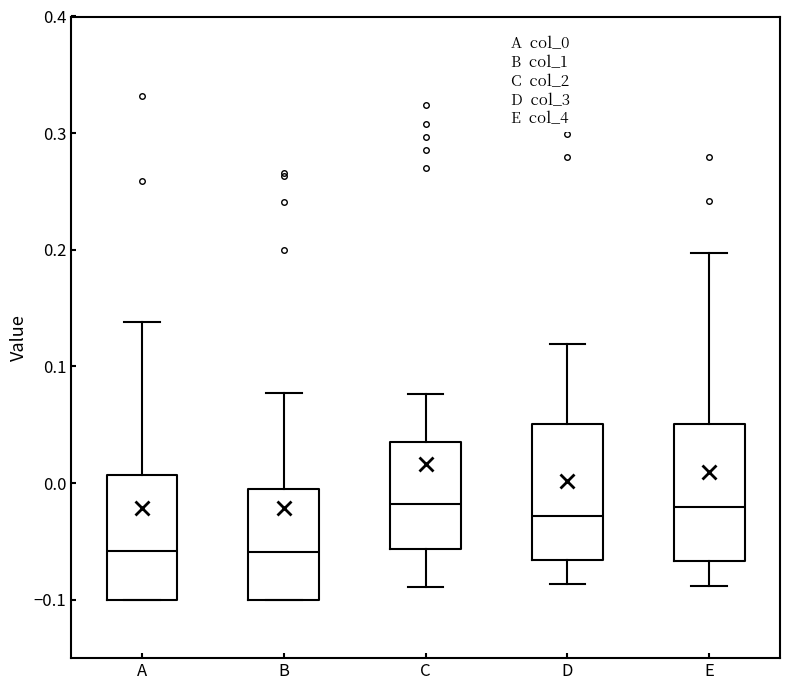

Where does the lower whisker of the box for E end on the y-axis? The values are not printed on the chart, so give them approximately, as read against the axis.

-0.09